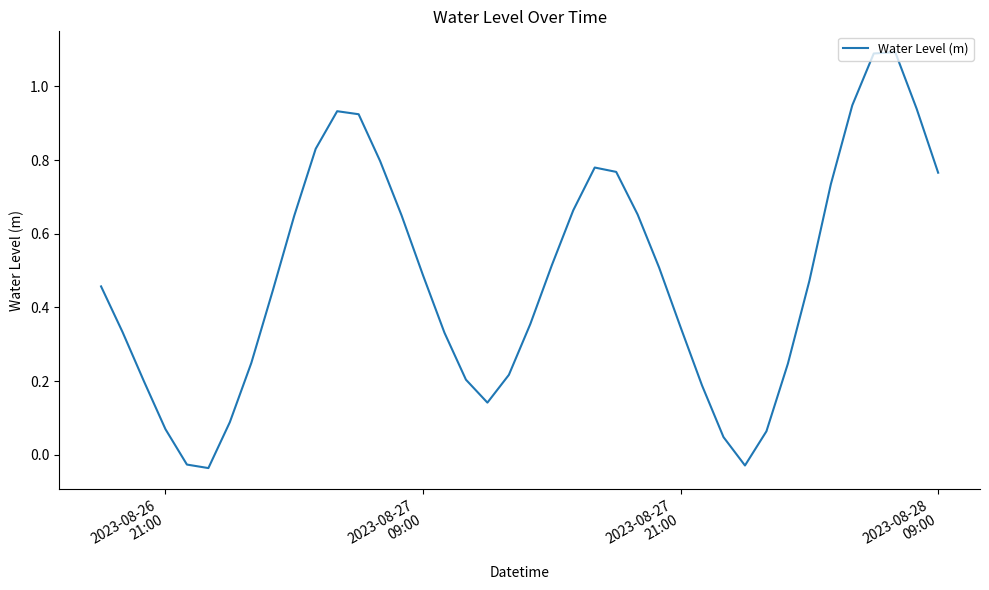

What is the difference between the maximum and minimum values?

1.1